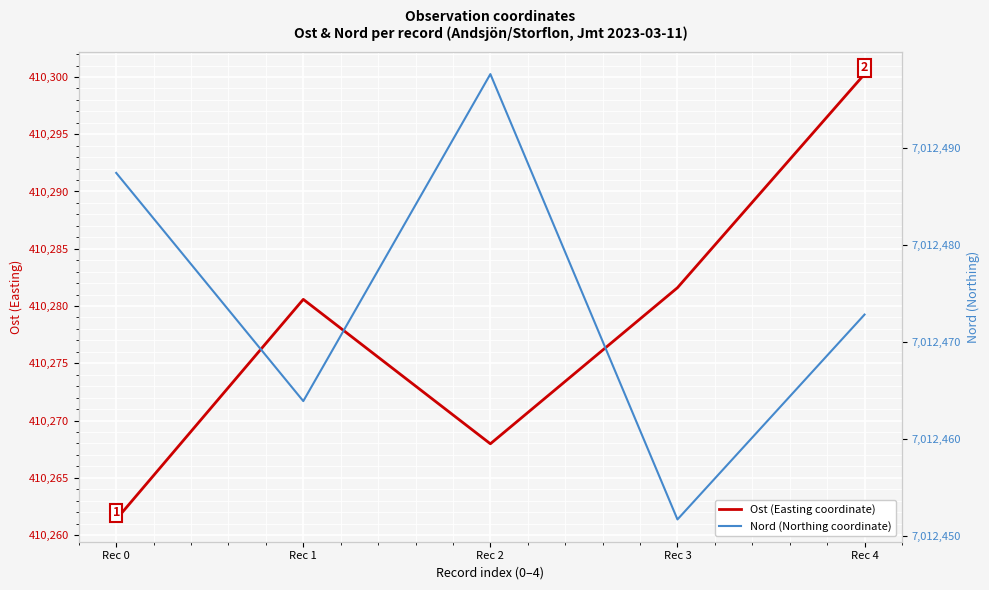

At which category is the sum across all series the highest?

Rec 4